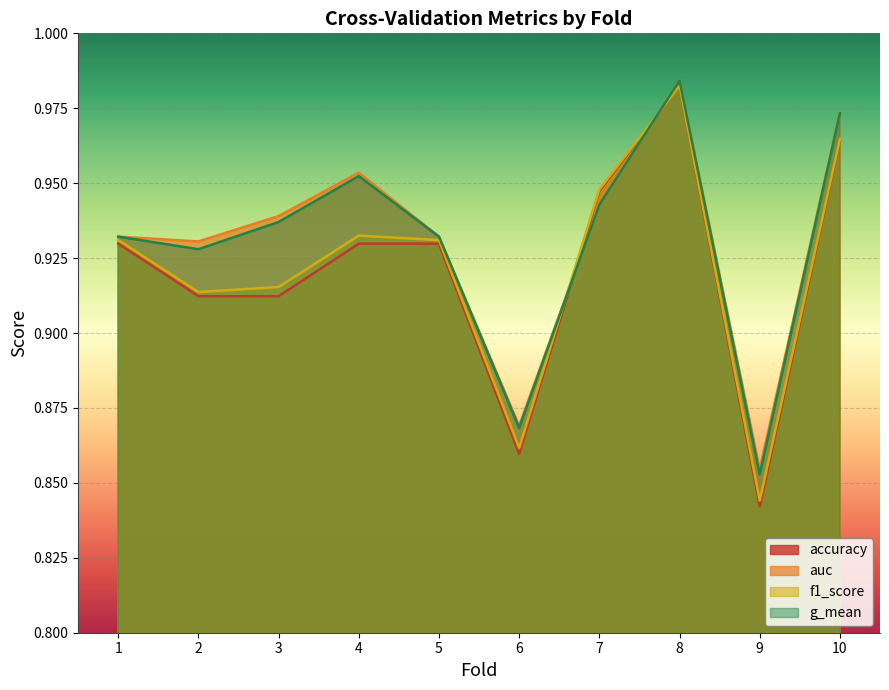

Is it true that accuracy equals 1.6 at 3?

False